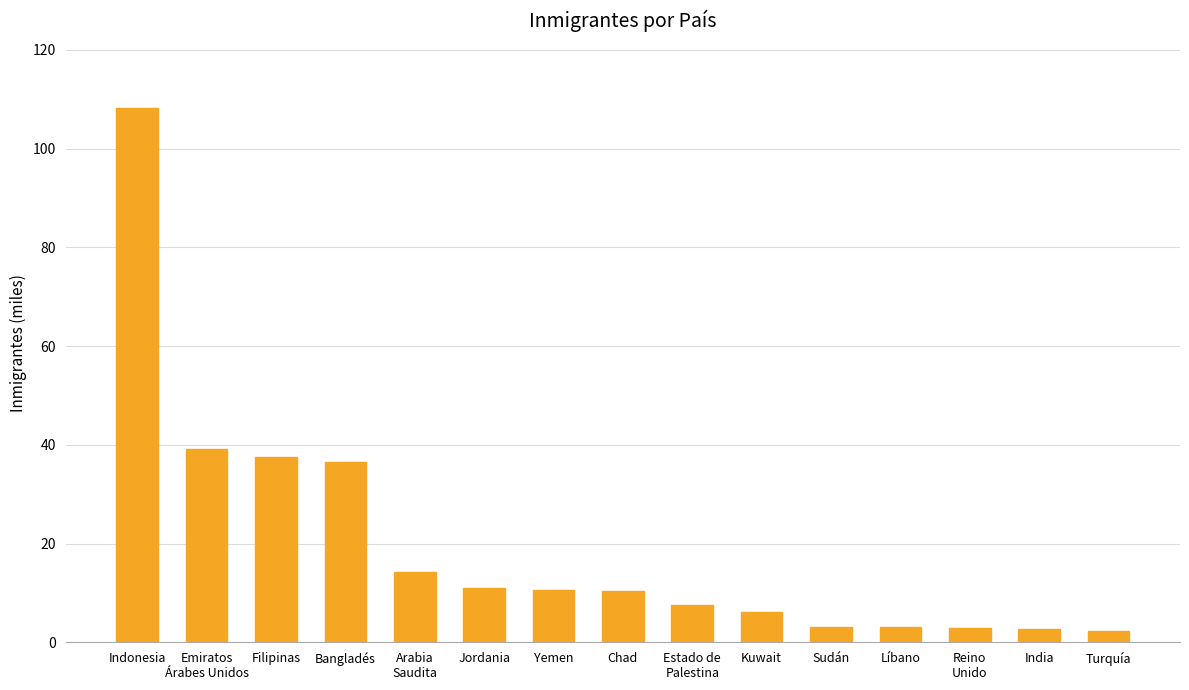

Which category has the highest value across all series?

Indonesia